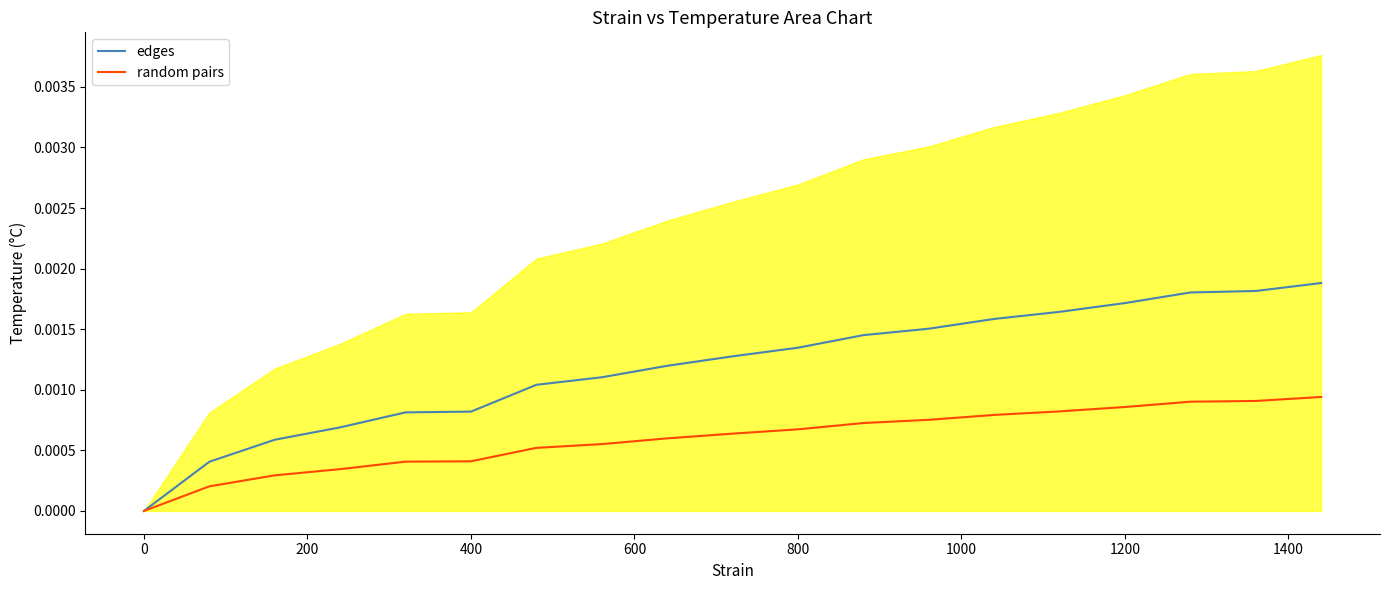

How many lines are shown in the chart?

2